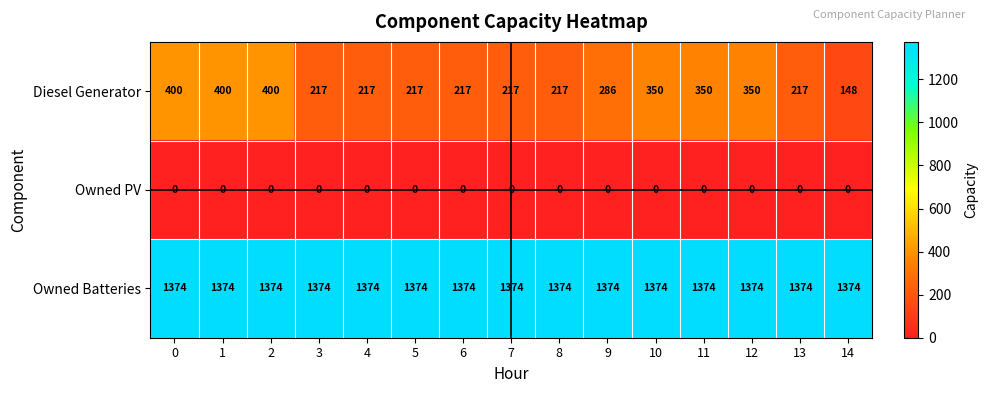

Which series has the largest range (max minus min)?

Diesel Generator